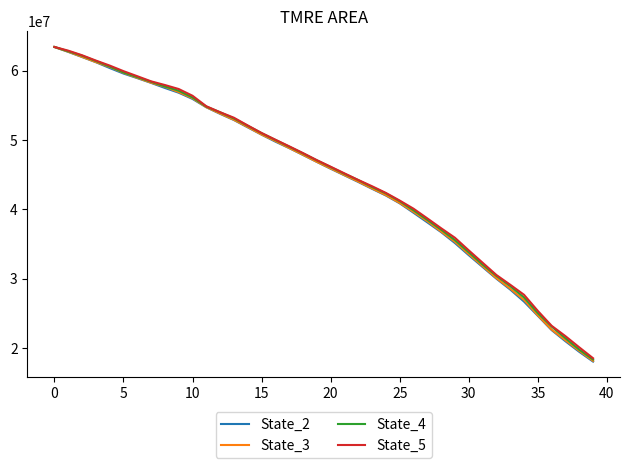

Which series has the widest spread of values?

State_2